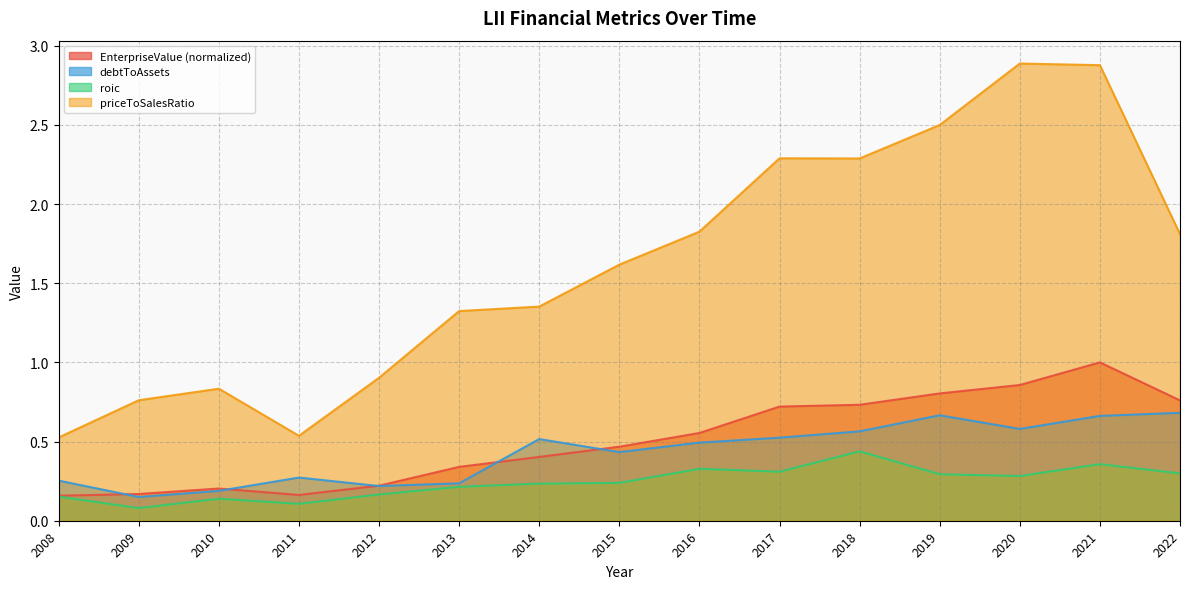

At which category does the chart reach its minimum across all series?

2009